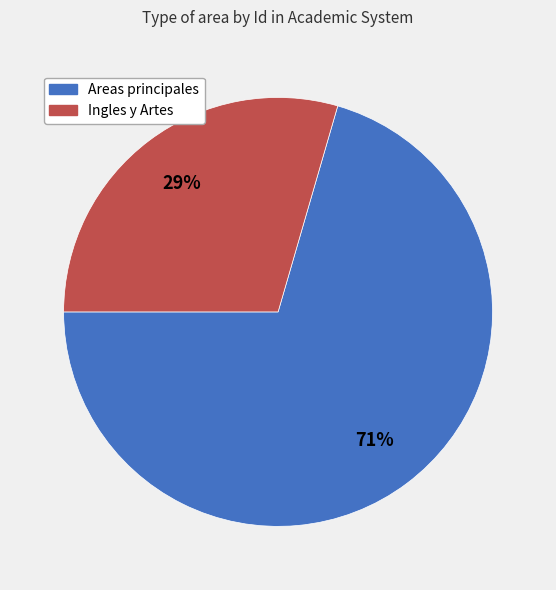

Is there any slice that represents more than half of the pie?

Yes